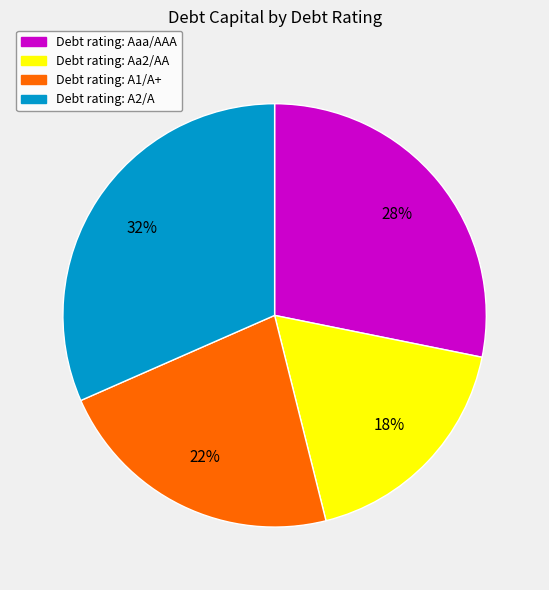

To the nearest percent, what is the difference between the largest and smallest slice percentages?

14%